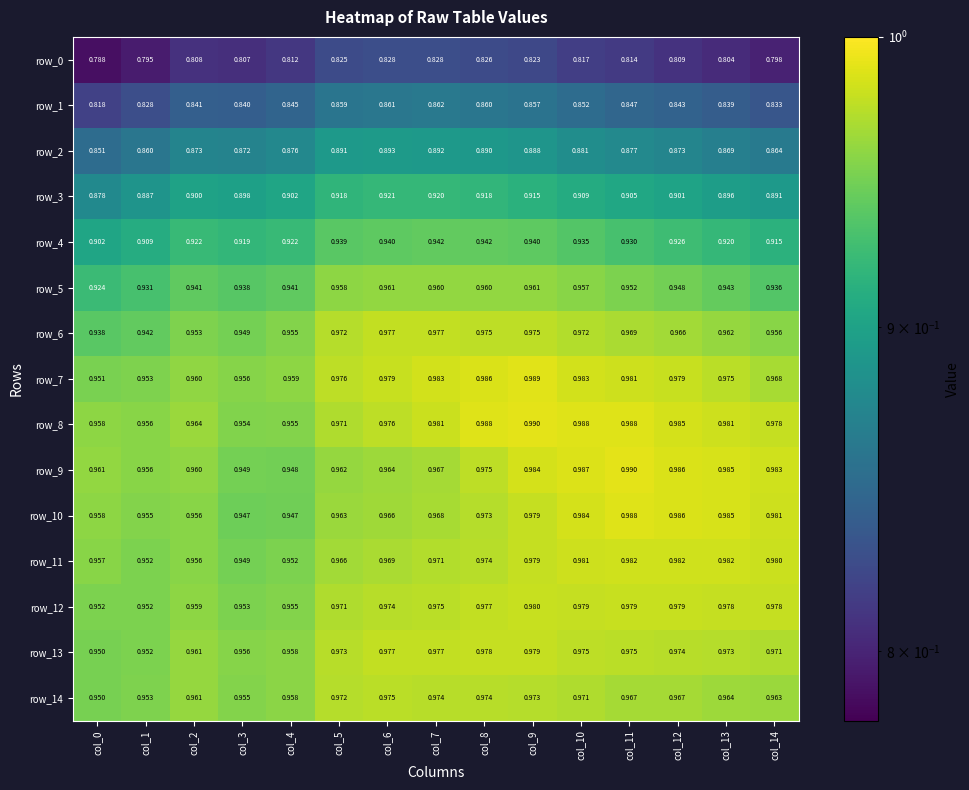

Which label corresponds to the smallest value in the chart?

col_0